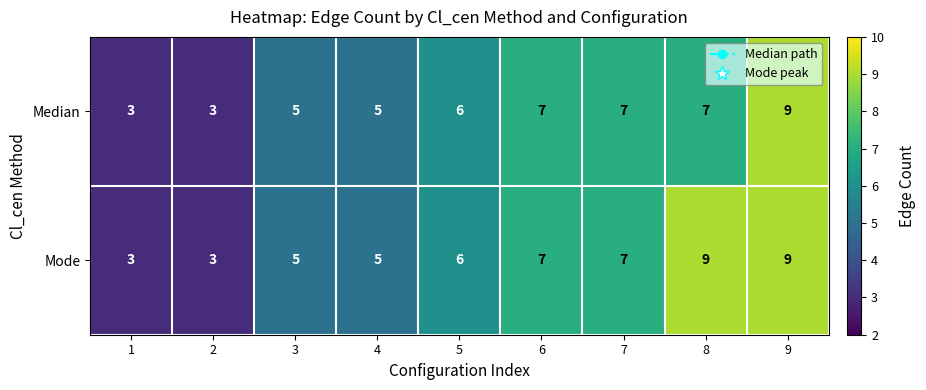

Is it true that Mode equals 9 at 8?

True